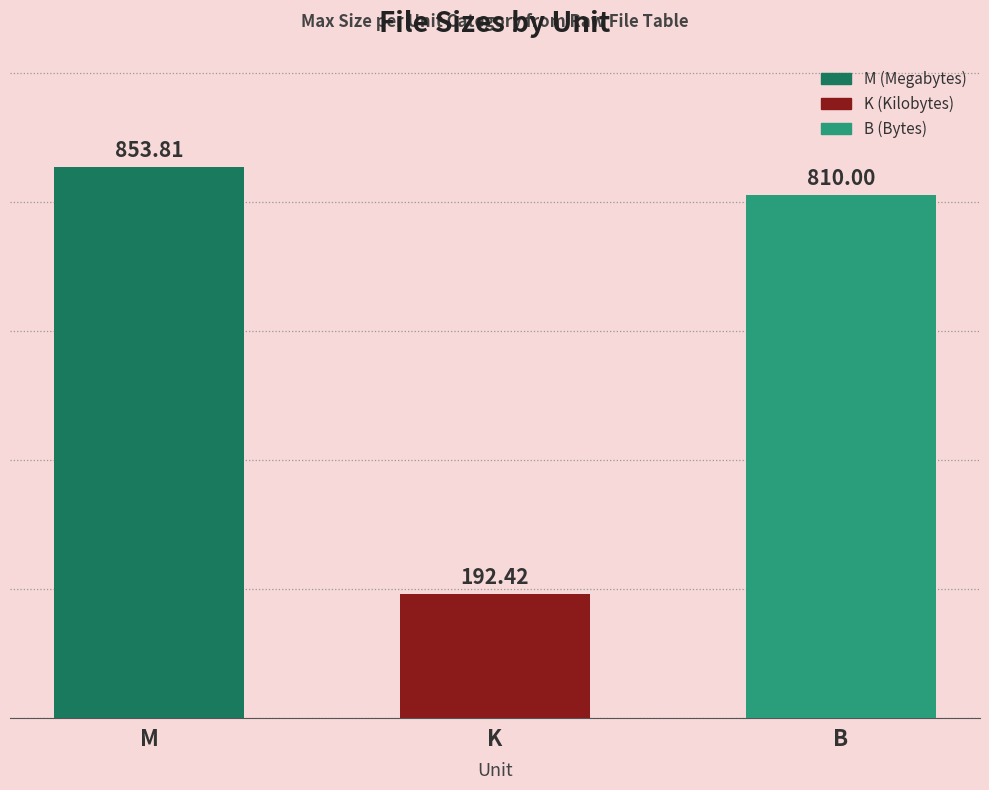

What is the difference between the maximum and minimum values?

661.4